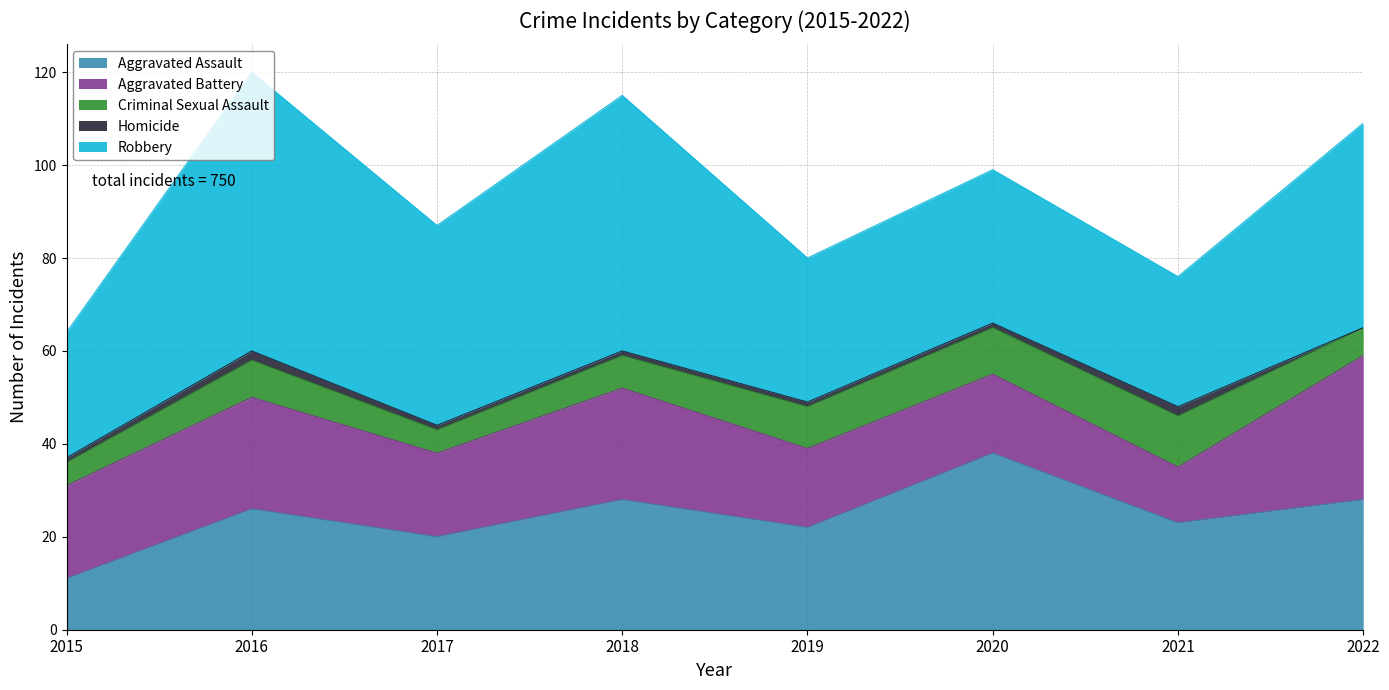

Which has a higher value, 2016 or 2017?

2016